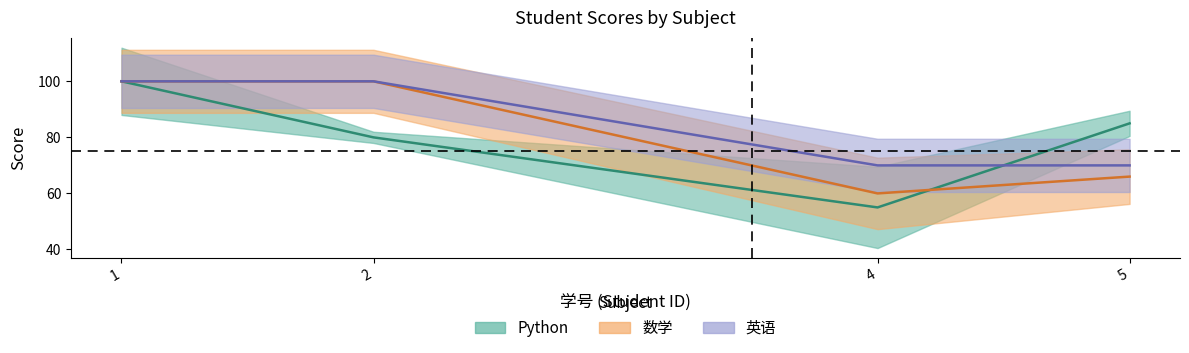

What are all the series names shown in the legend?

Python, 数学, 英语